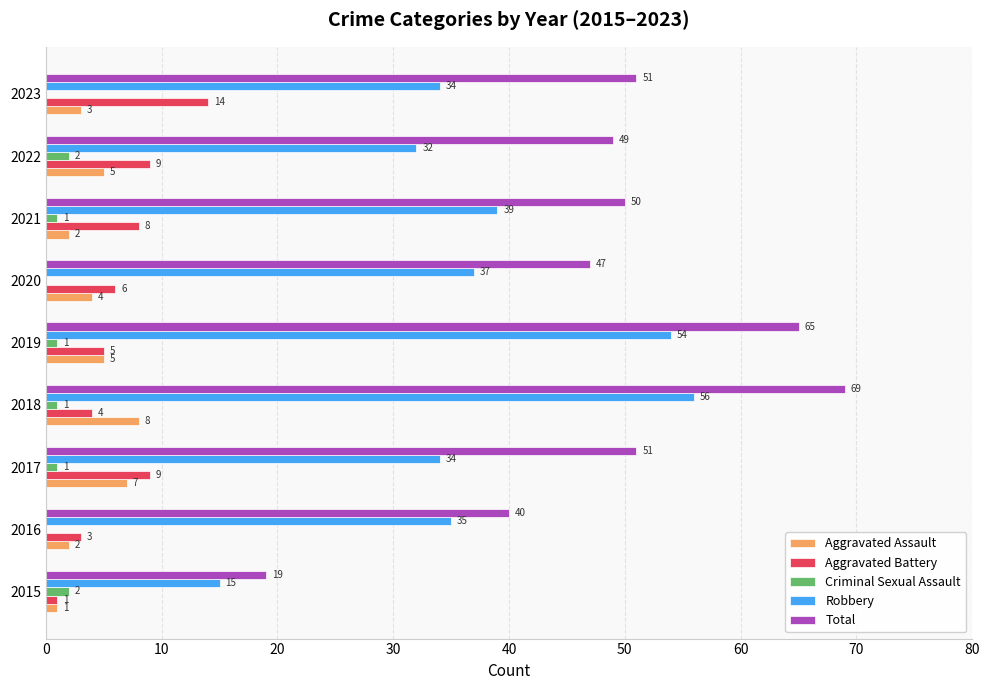

What is the sum of the Aggravated Assault values at 2016 and 2018?

10